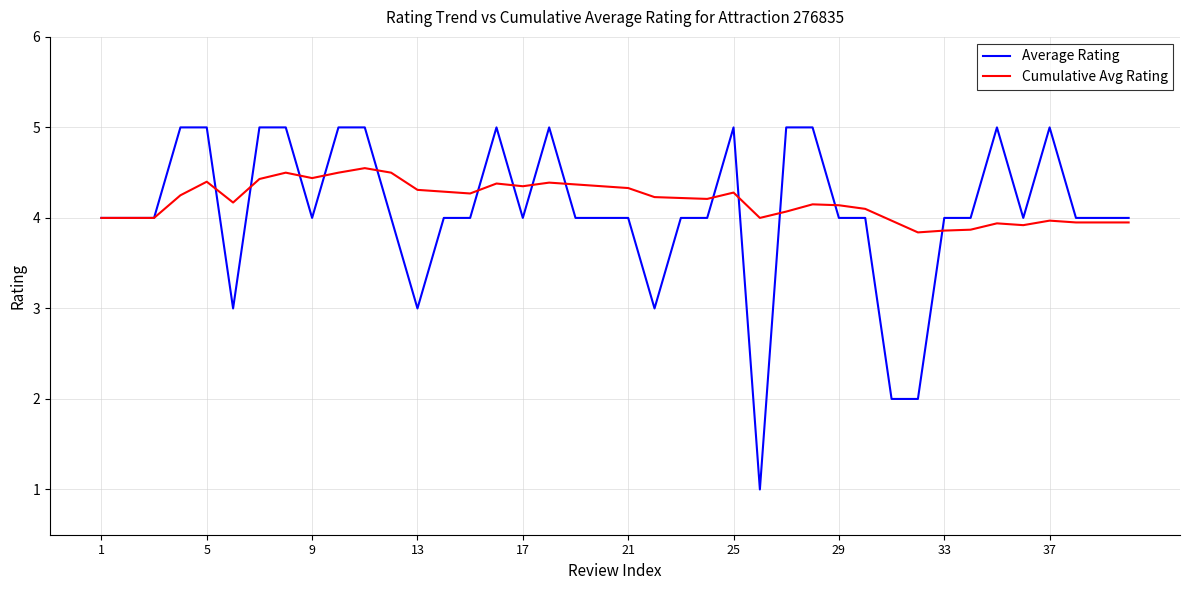

What is the maximum value shown in the chart?

5.0